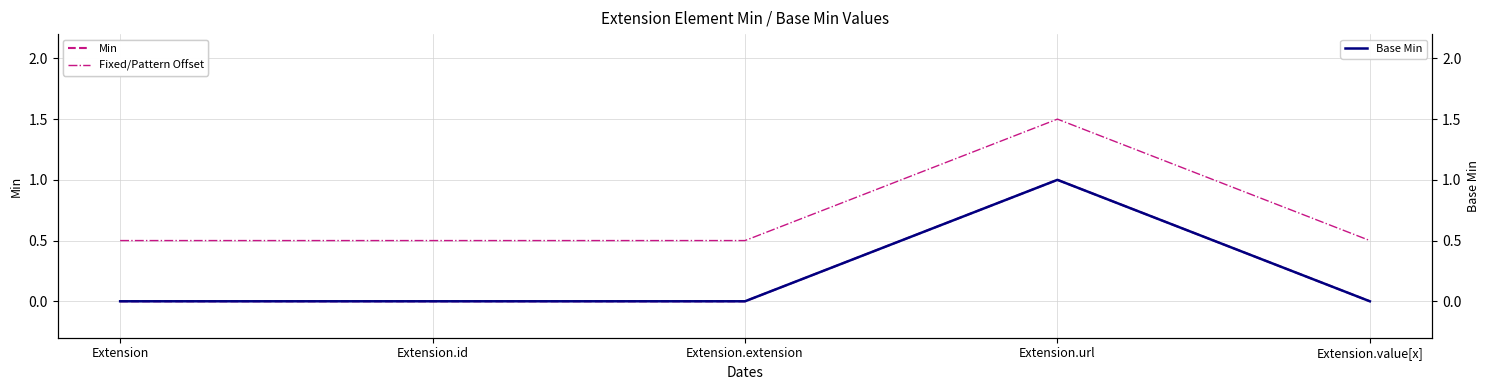

Which series has the largest total across all categories?

Fixed/Pattern Offset